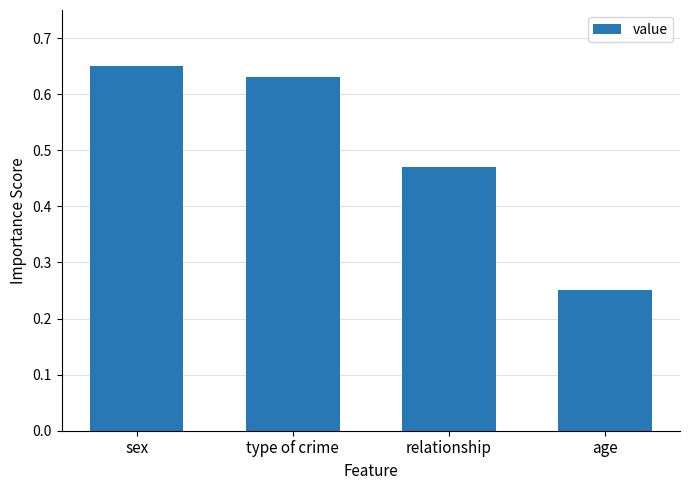

What position from the right is relationship?

2